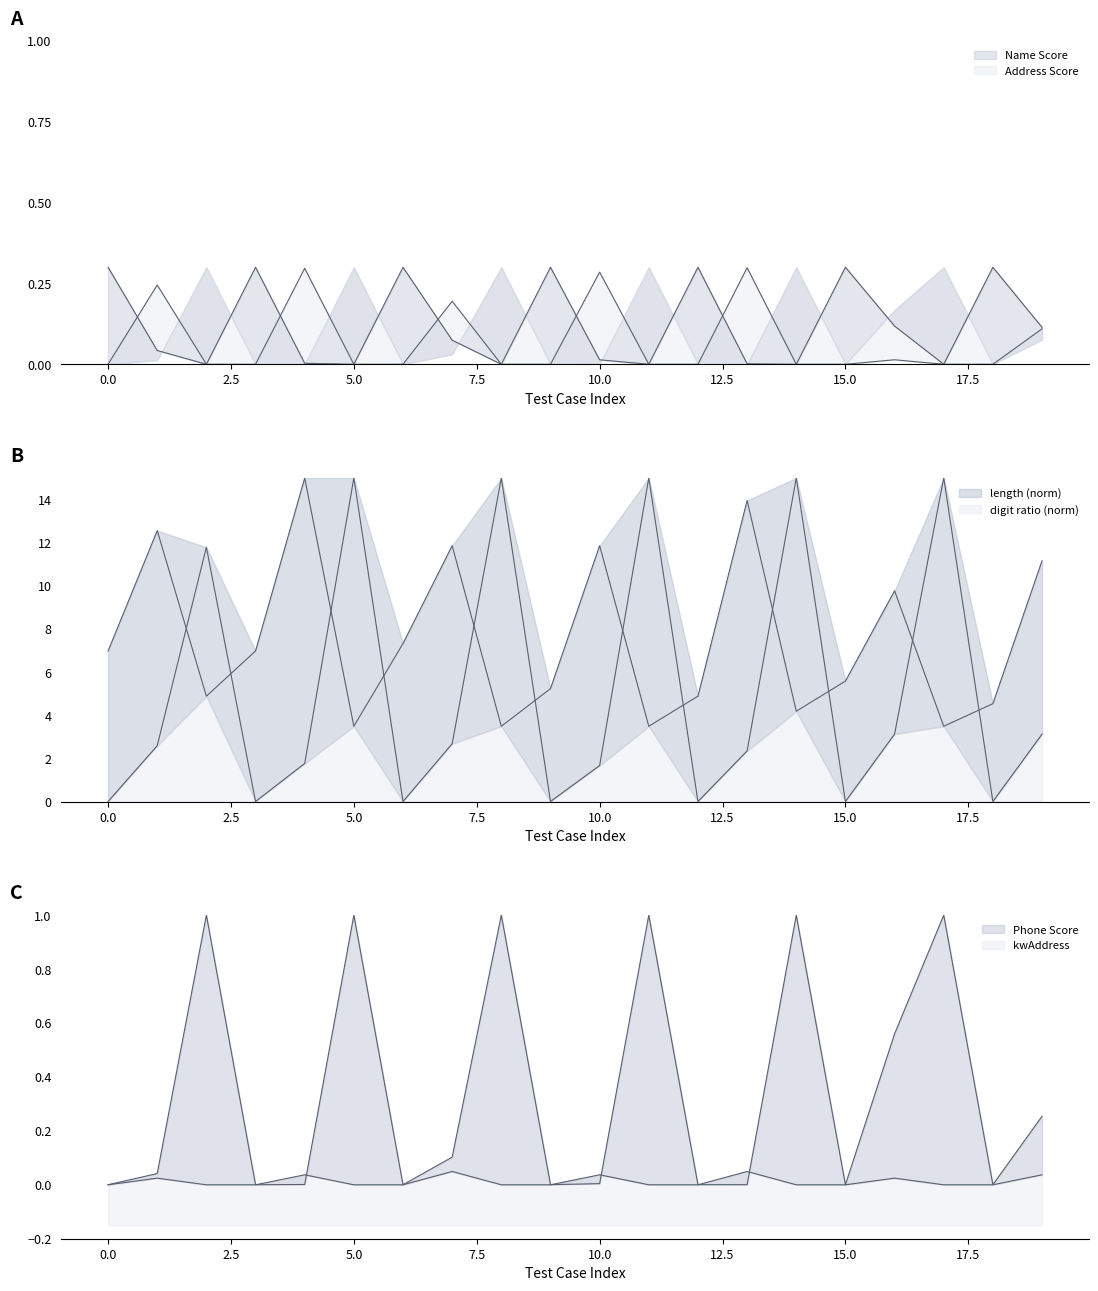

What is the approximate value of Phone Score at 17?

1.0